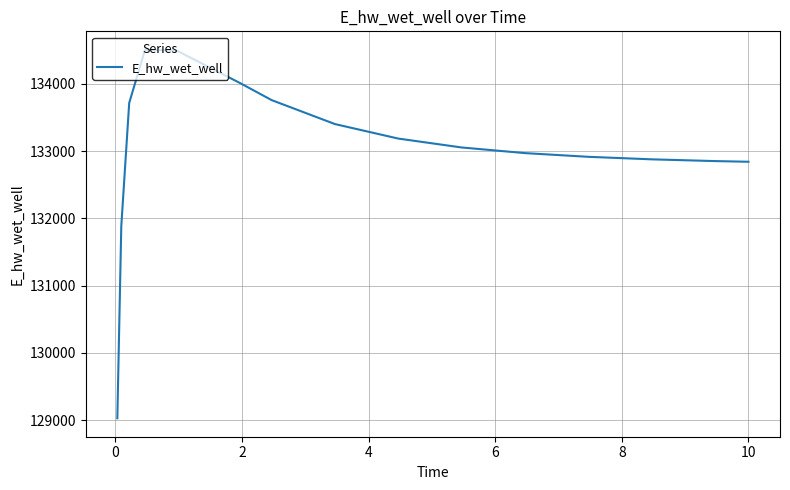

What is the minimum value shown in the chart?

129025.6